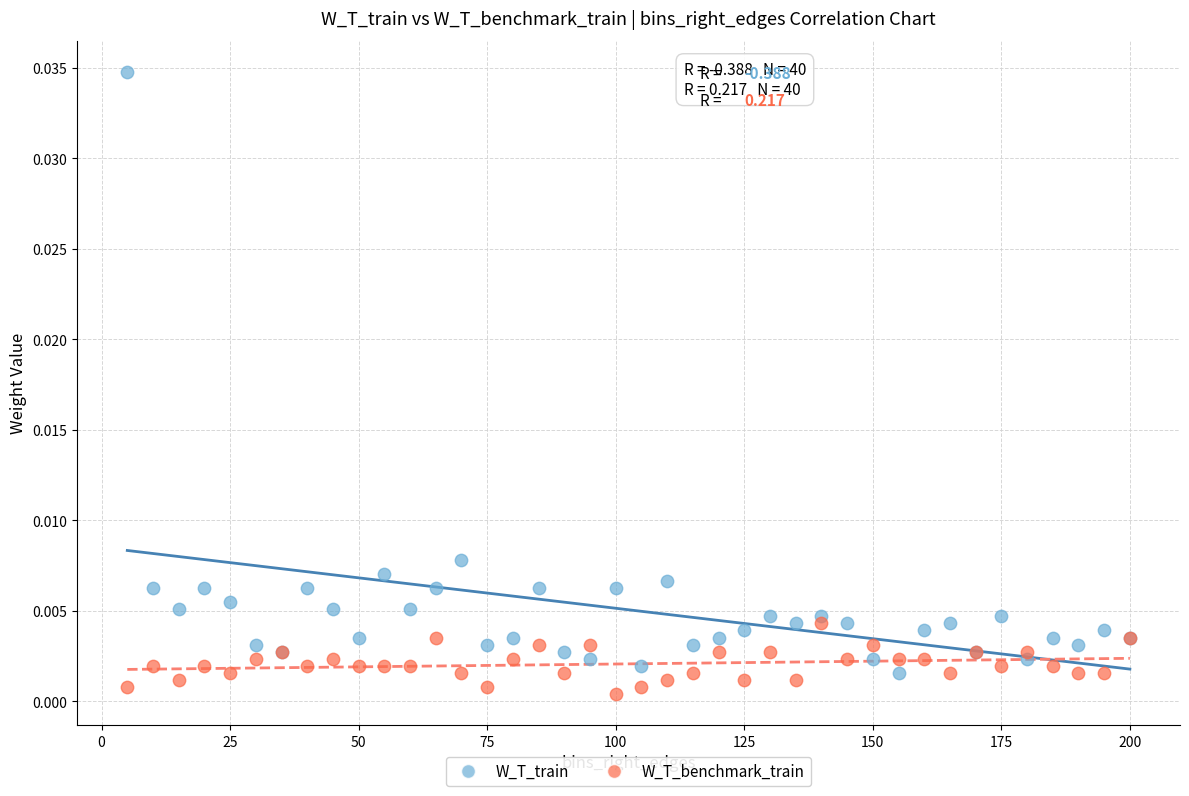

Which series has the largest Y range (max minus min)?

W_T_train